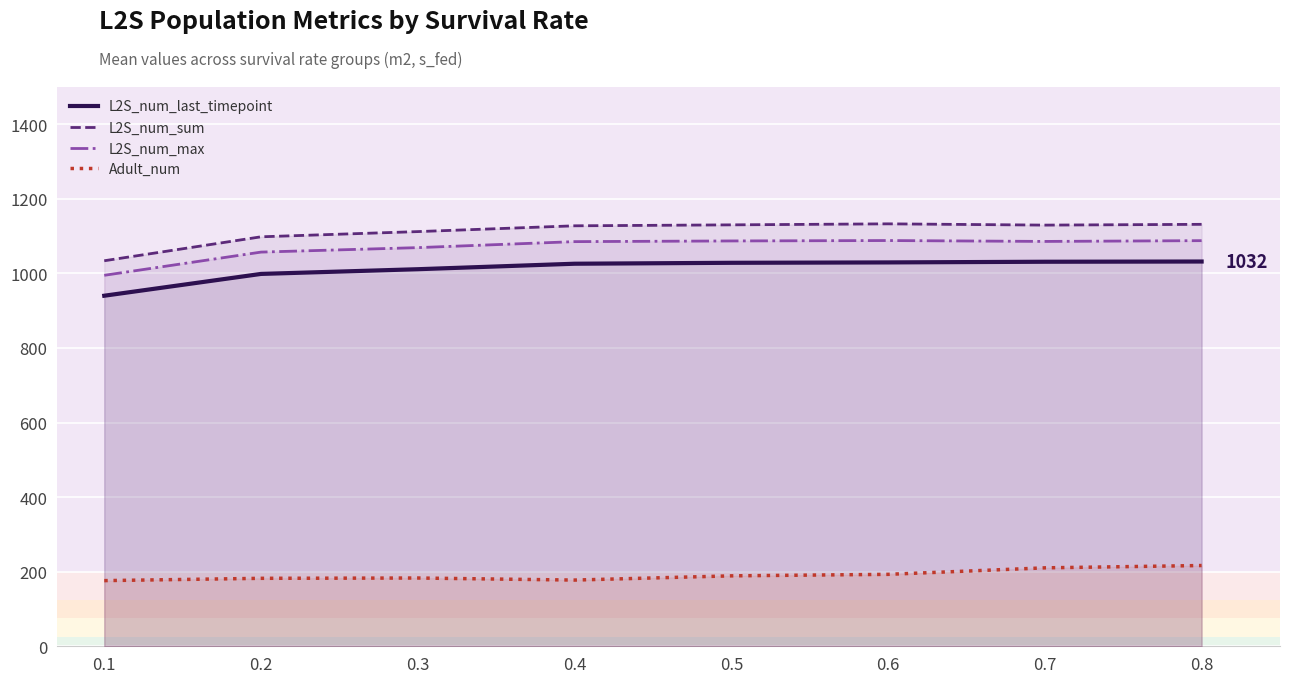

How many lines are shown in the chart?

4